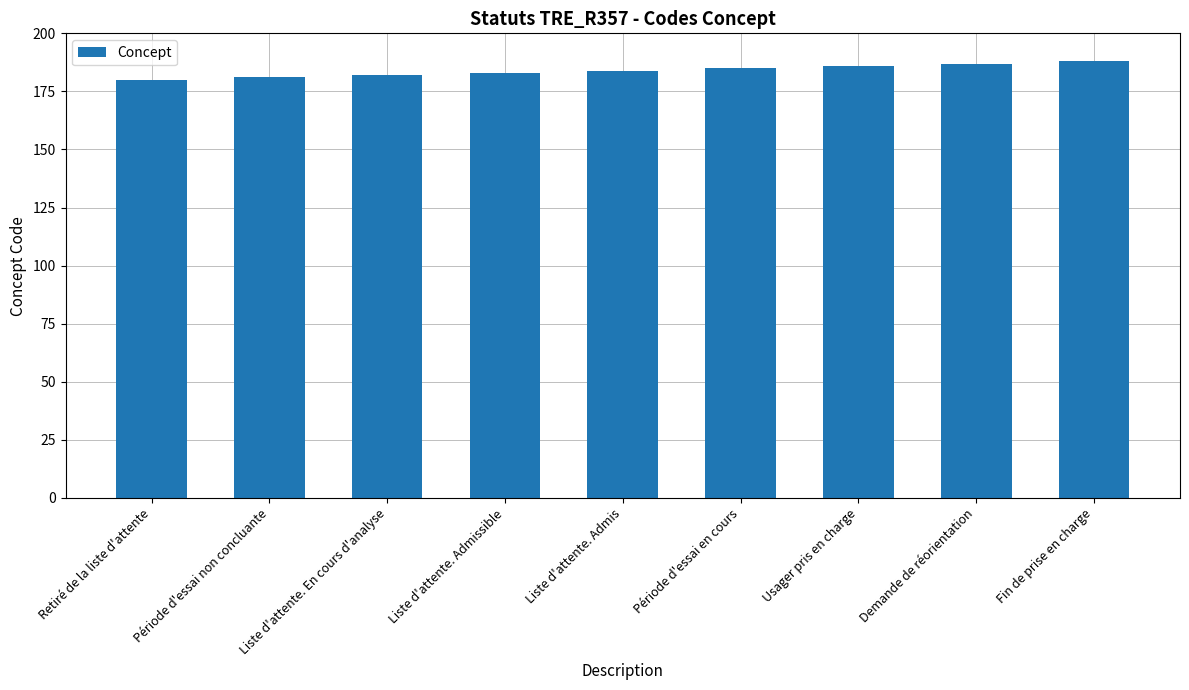

What position from the left is Fin de prise en charge?

9